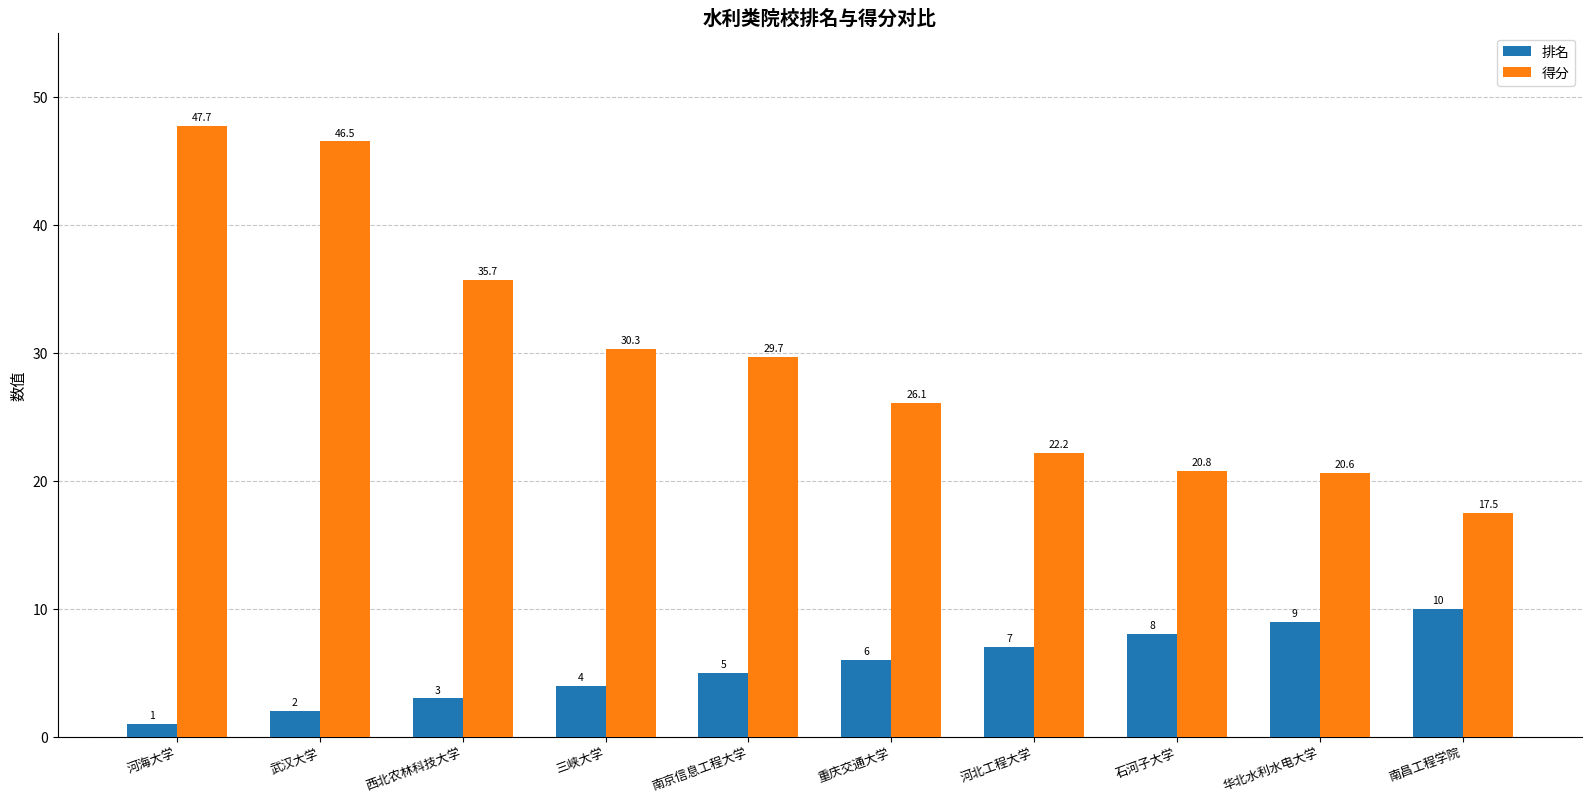

How many values in the 得分 series are below 29?

5